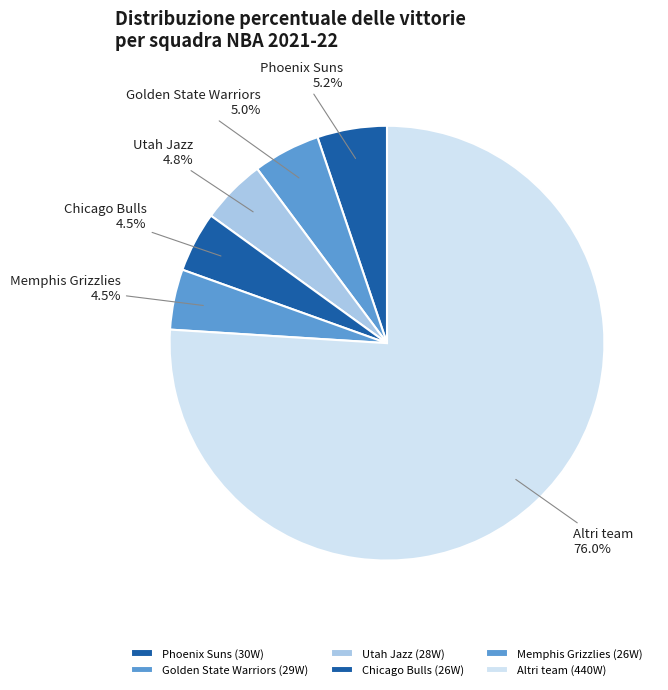

Is there a majority slice in this chart?

Yes